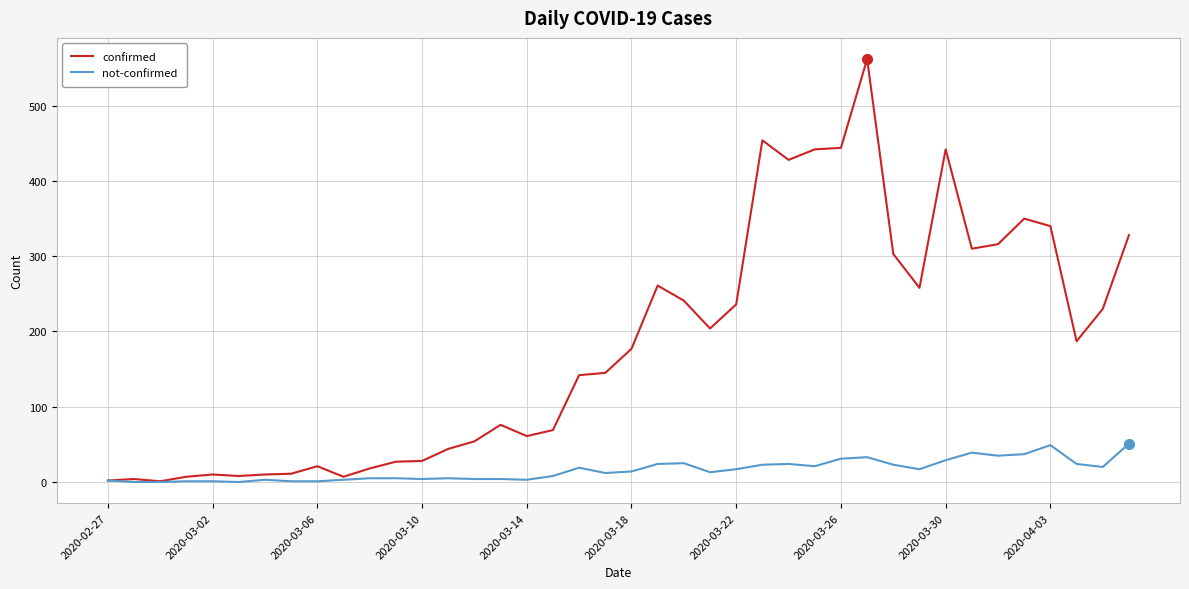

How many series are shown in this chart?

2